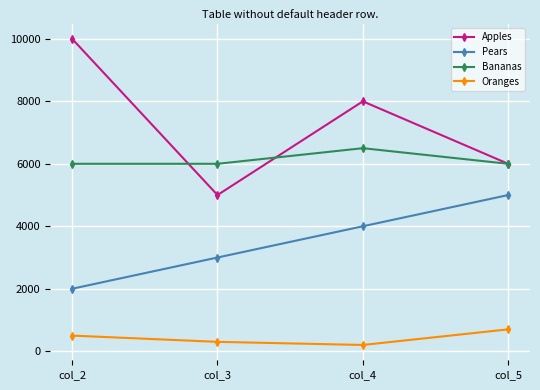

What are all the series names shown in the legend?

Apples, Pears, Bananas, Oranges